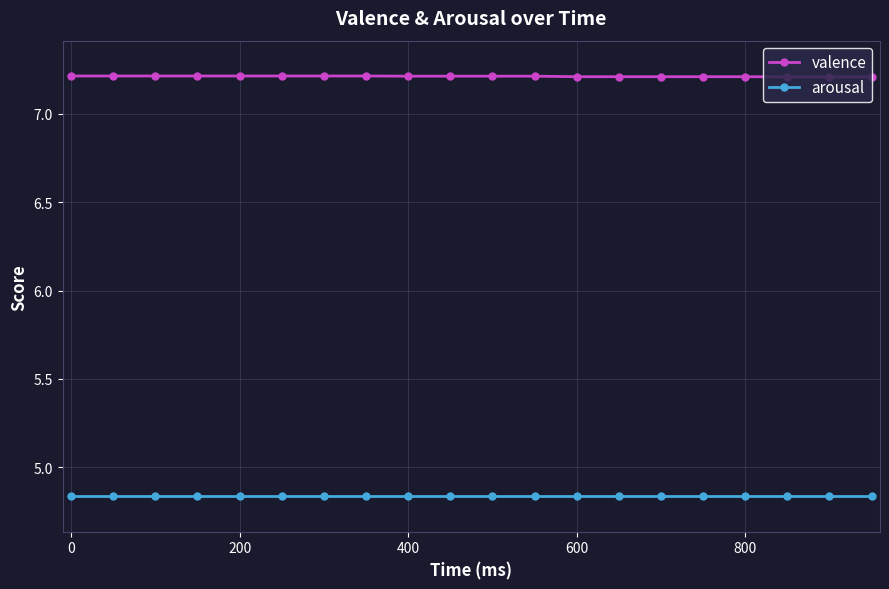

What are all the series names shown in the legend?

valence, arousal